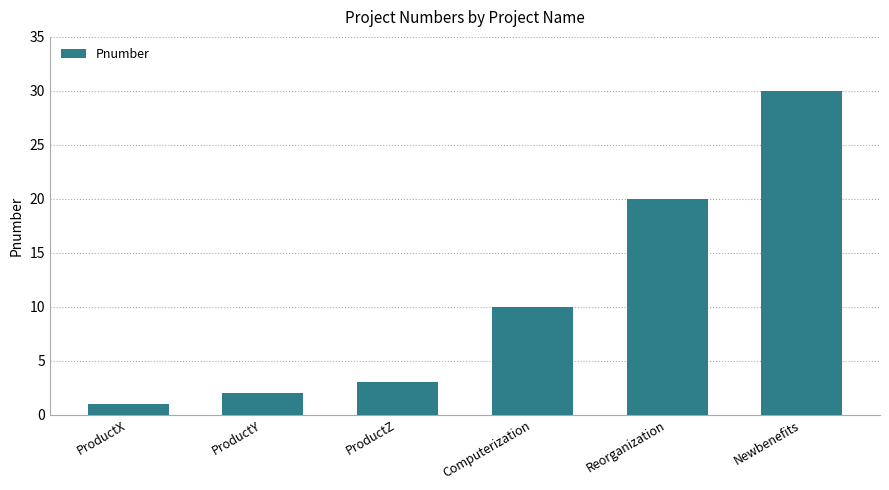

What is the ratio of the value at Newbenefits to the value at Computerization?

3.0